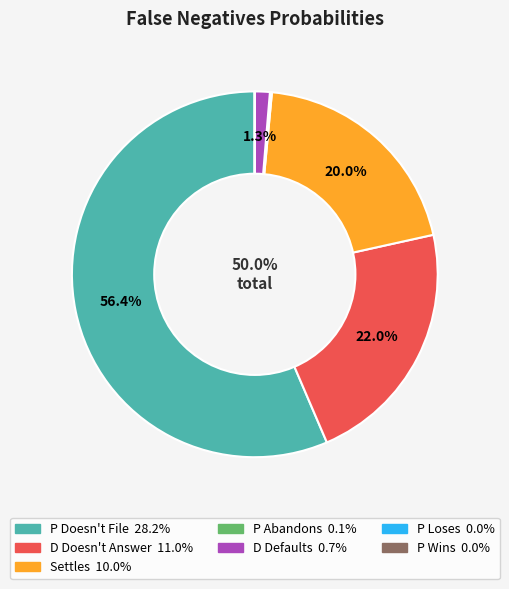

To the nearest percent, what is the difference between the largest and smallest slice percentages?

56%